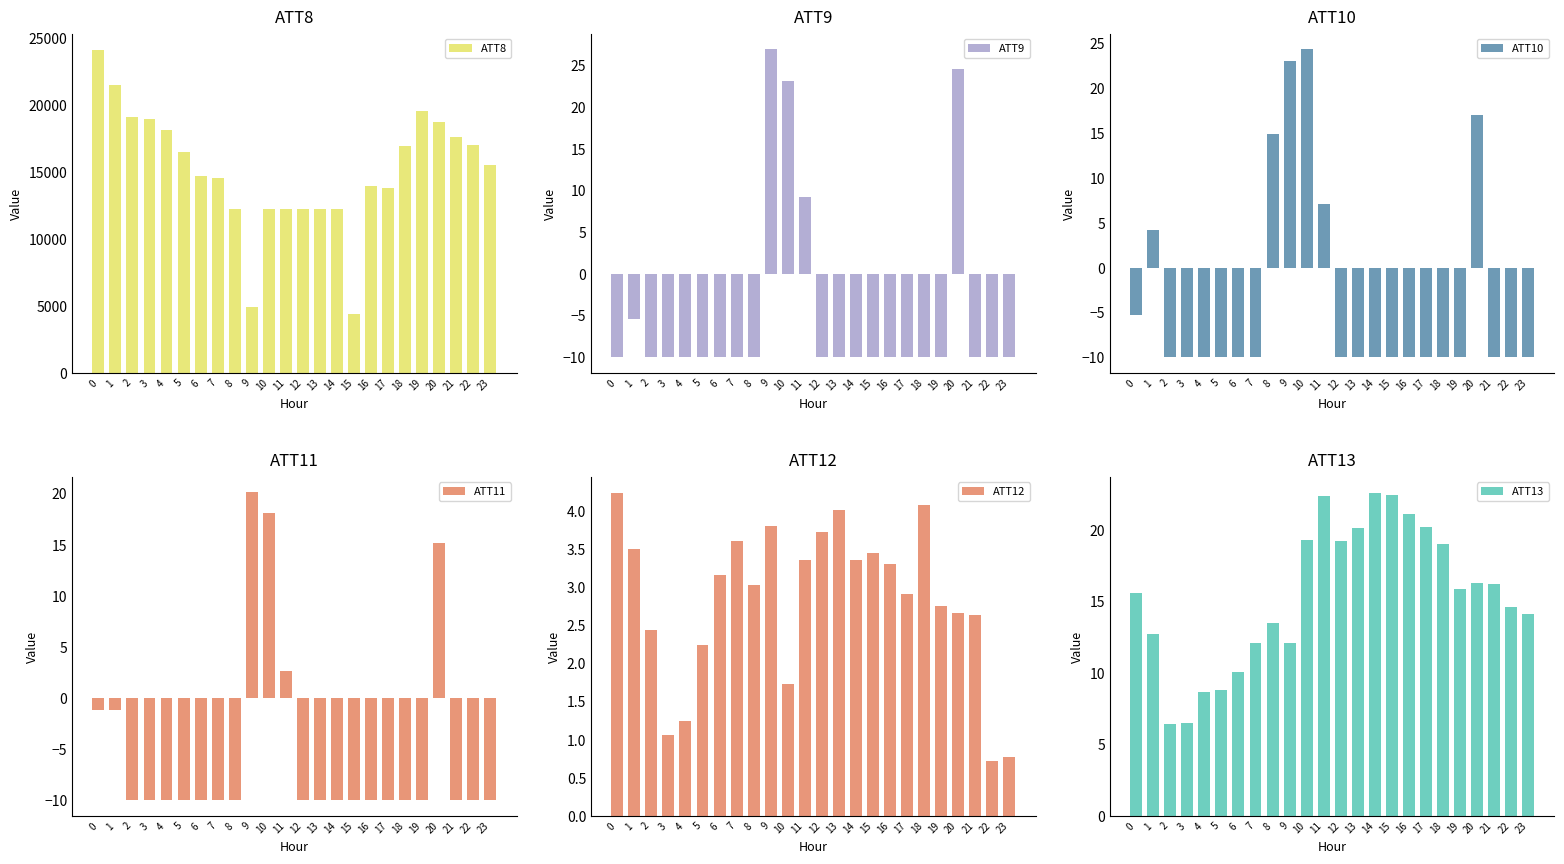

Rank the categories by ATT13 value from lowest to highest.

2, 3, 4, 5, 6, 7, 9, 1, 8, 23, 22, 0, 19, 21, 20, 18, 12, 10, 13, 17, 16, 11, 15, 14